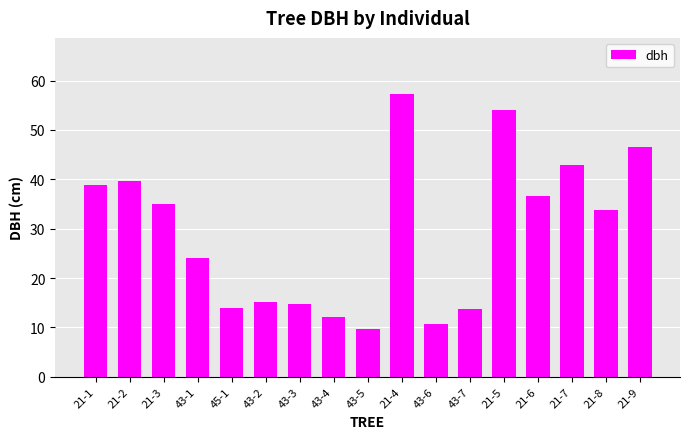

Count the number of categories in the chart.

17